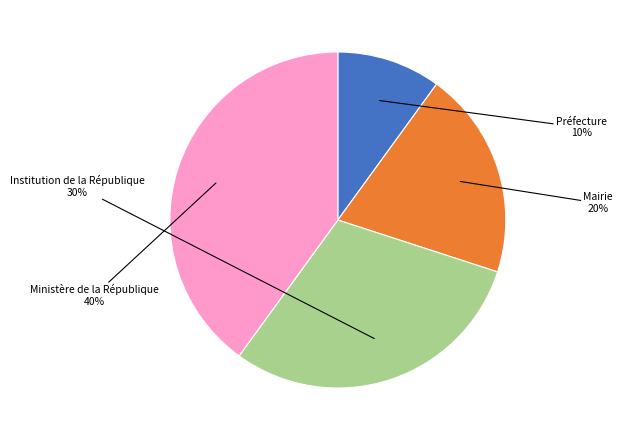

To the nearest percent, what is the difference between the Ministère de la République and Mairie slice percentages?

20%